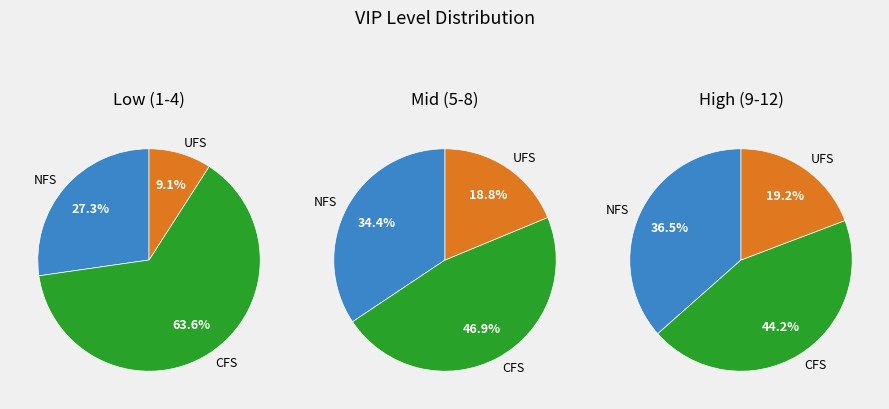

Does VIP 3 account for over 50% of the chart?

No